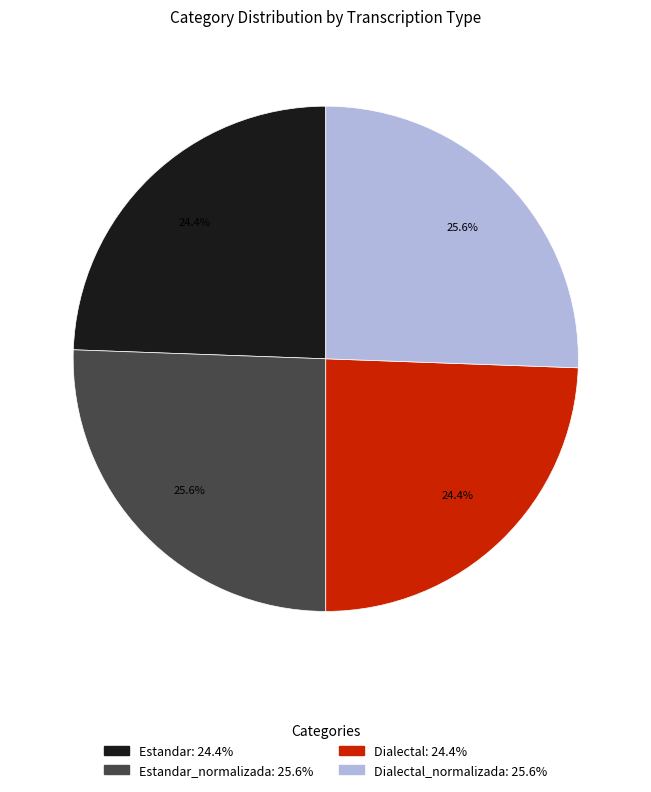

Does any single category account for the majority?

No